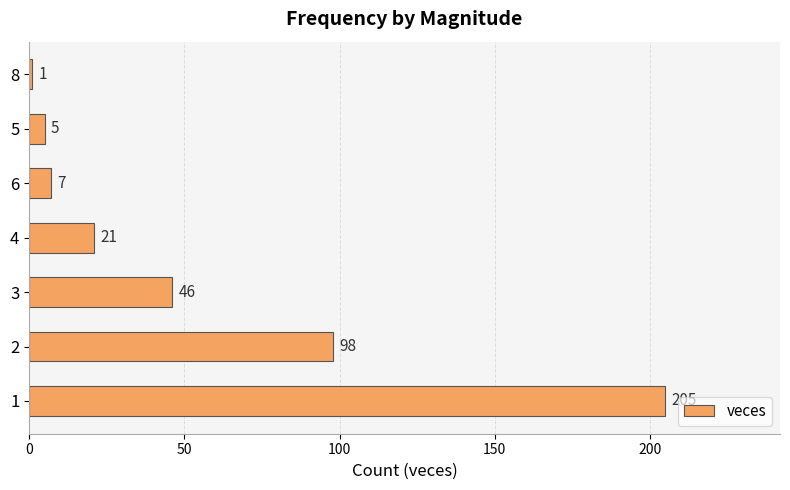

What is the average value?

55